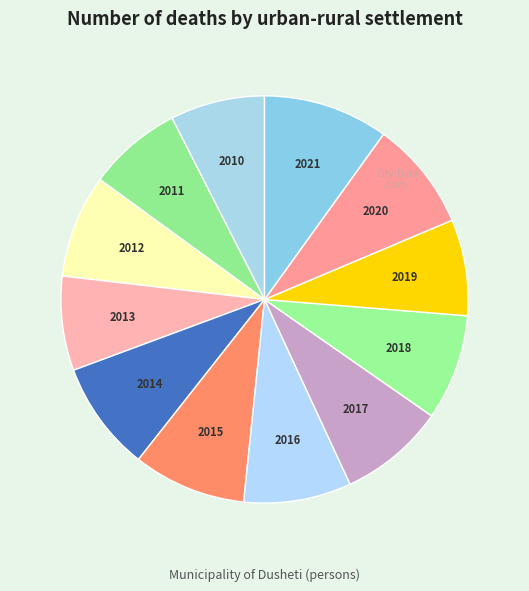

Do 2021 and 2014 together represent more than half of the pie?

No